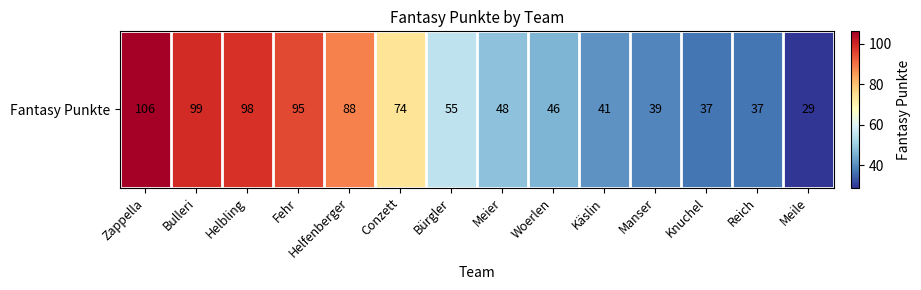

Reading right to left, list all the values displayed in this chart.

Meile=29	Reich=37	Knuchel=37	Manser=39	Käslin=41	Woerlen=46	Meier=48	Bürgler=55	Conzett=74	Helfenberger=88	Fehr=95	Helbling=98	Bulleri=99	Zappella=106